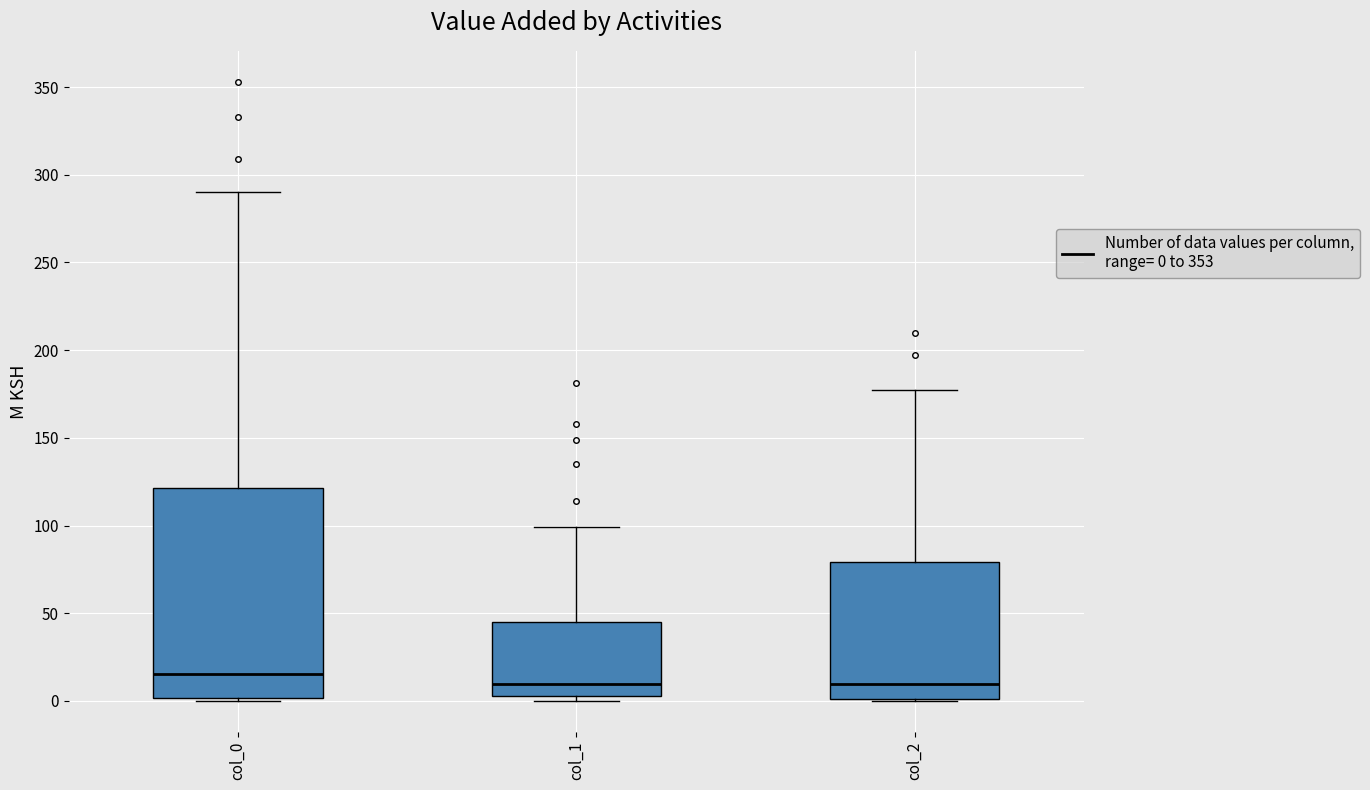

Where does the upper whisker of the box for col_1 end on the y-axis? The values are not printed on the chart, so give them approximately, as read against the axis.

100